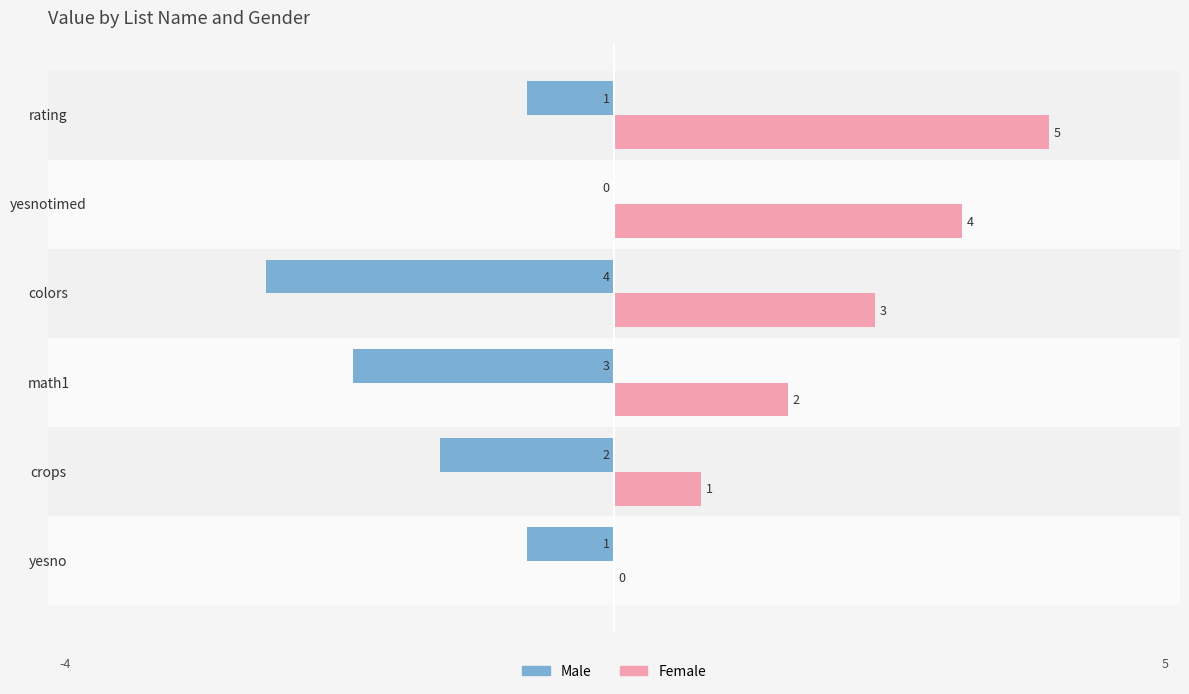

How many data points in Male are above -1?

1